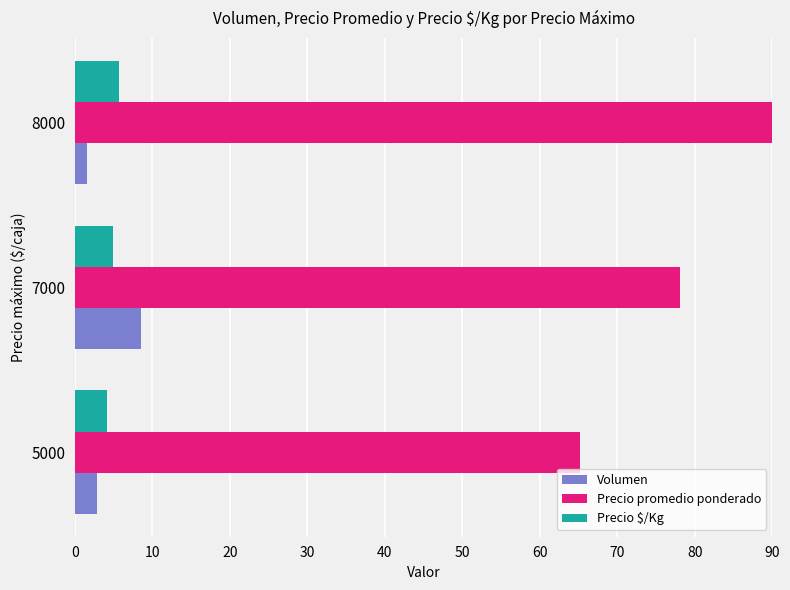

Rank the categories by Precio $/Kg value from lowest to highest.

5000, 7000, 8000